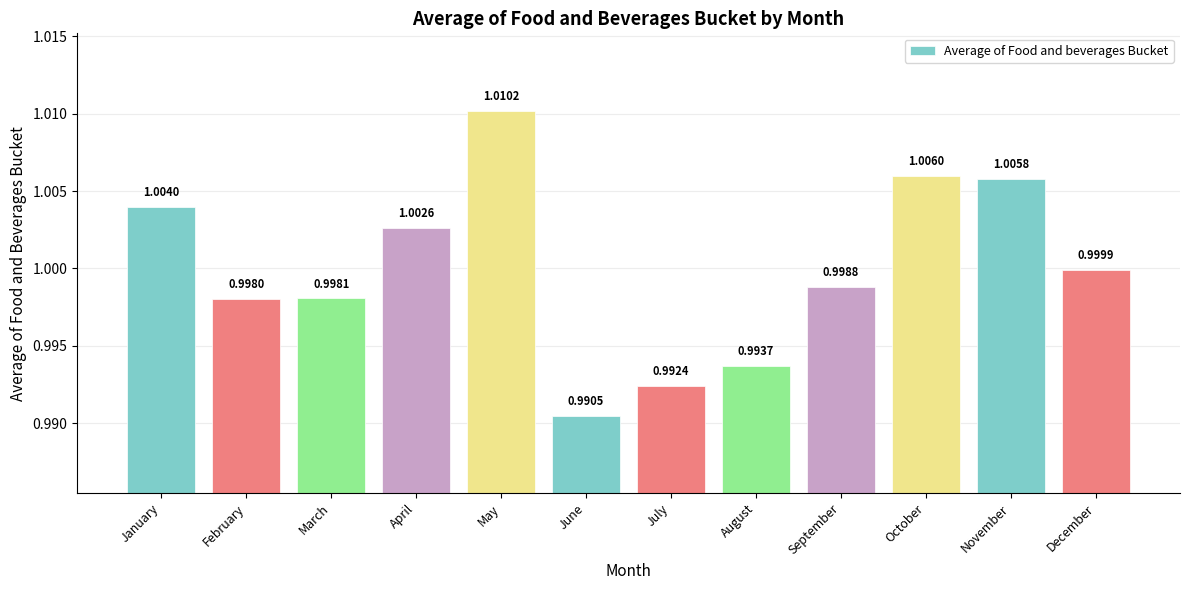

List the labels in order of value, smallest first.

June, July, August, February, March, September, December, April, January, November, October, May